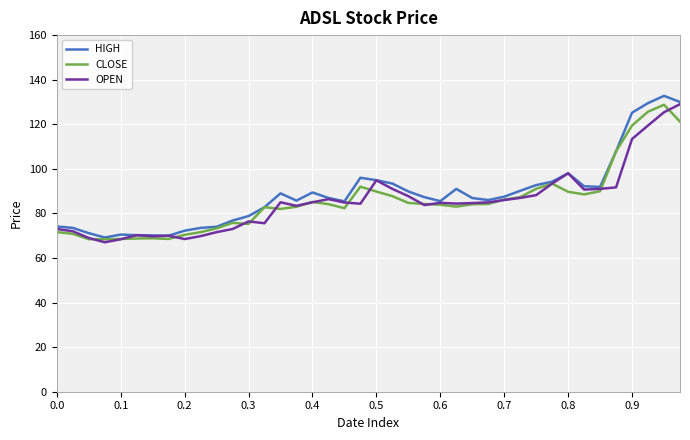

How many series are shown in this chart?

3